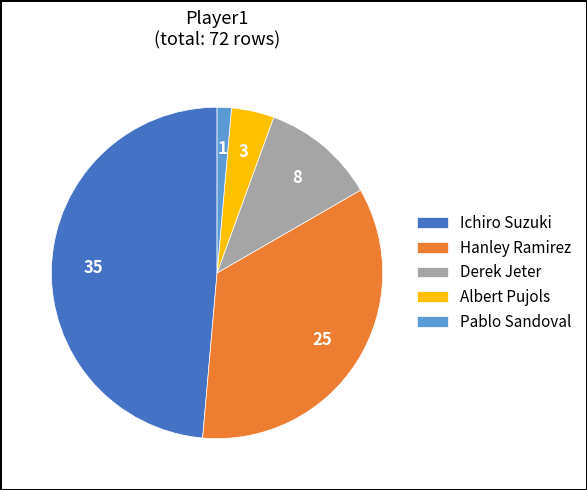

Is there a majority slice in this chart?

No